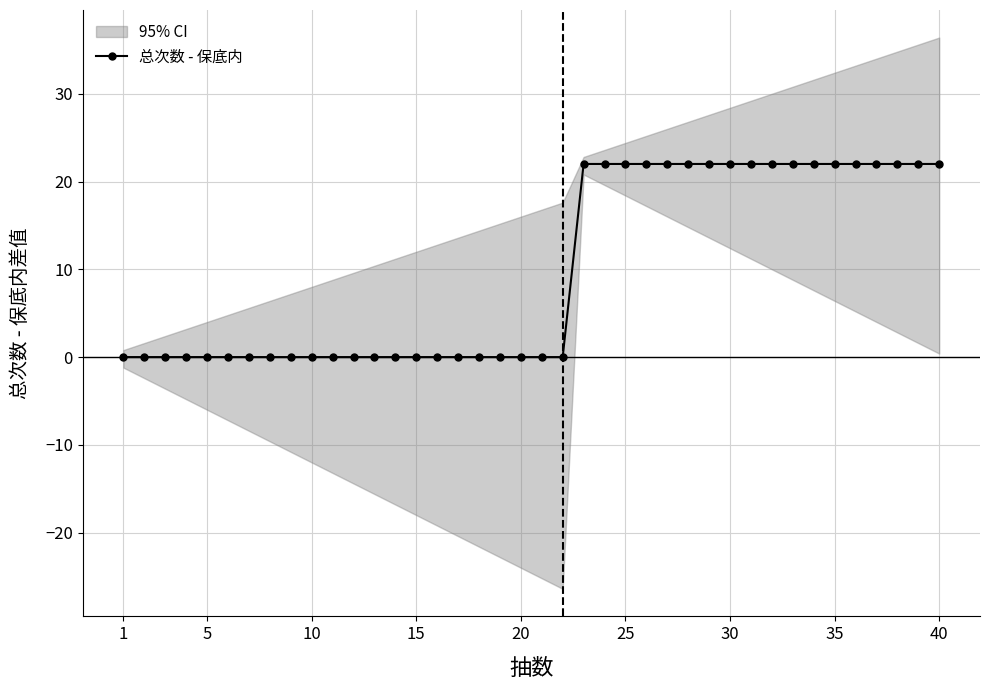

Reading right to left, what are all the values shown in this chart?

22	22	22	22	22	22	22	22	22	22	22	22	22	22	22	22	22	22	0	0	0	0	0	0	0	0	0	0	0	0	0	0	0	0	0	0	0	0	0	0